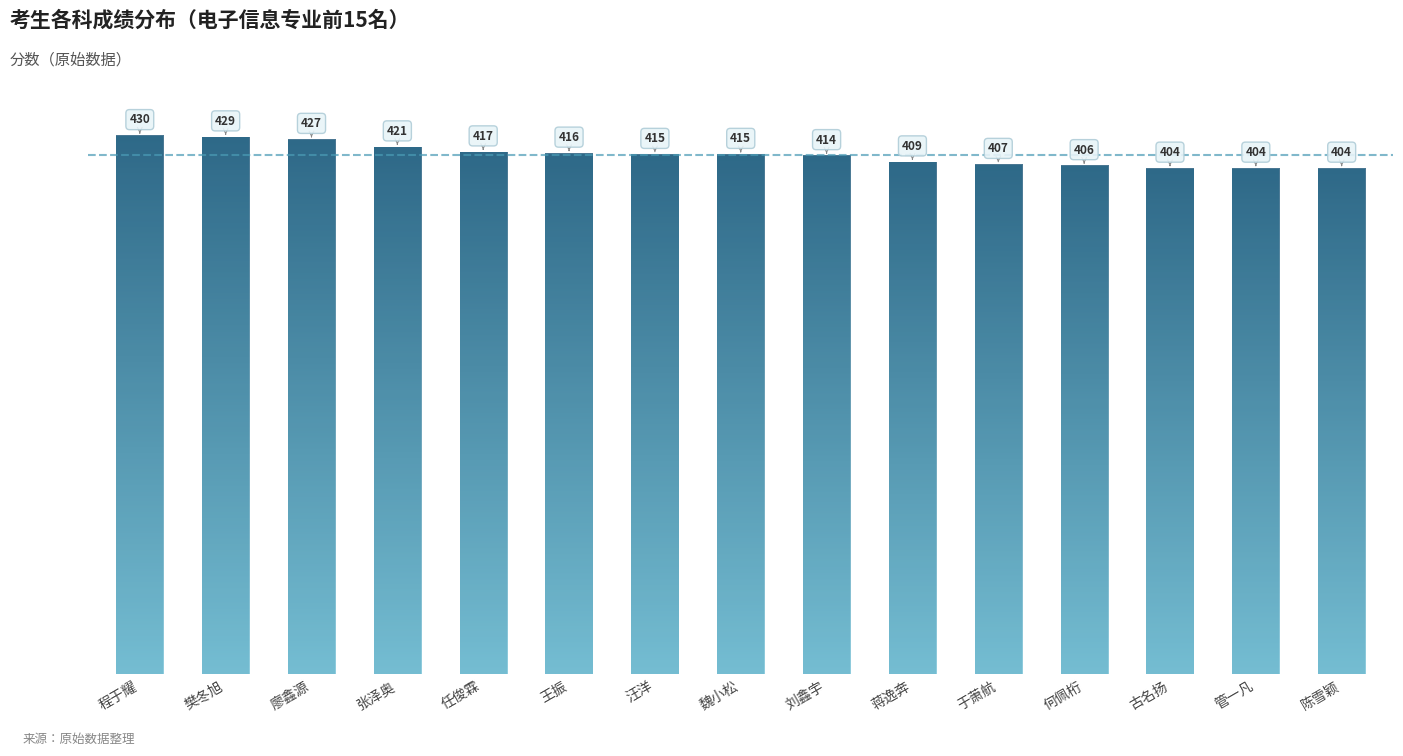

What is the difference between the maximum and minimum values?

26